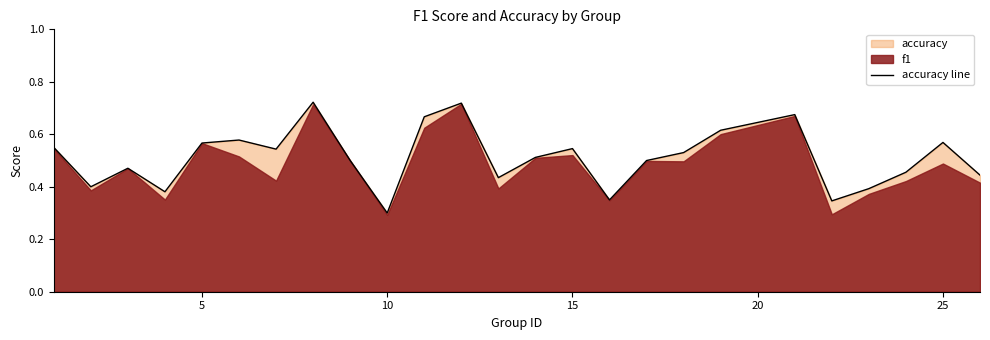

Where is accuracy line nearest to the value 0?

10